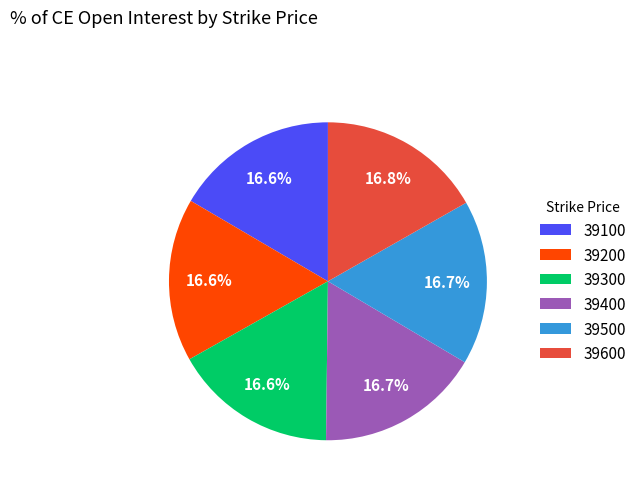

The 39100 slice represents 17% of the pie. True or false?

True